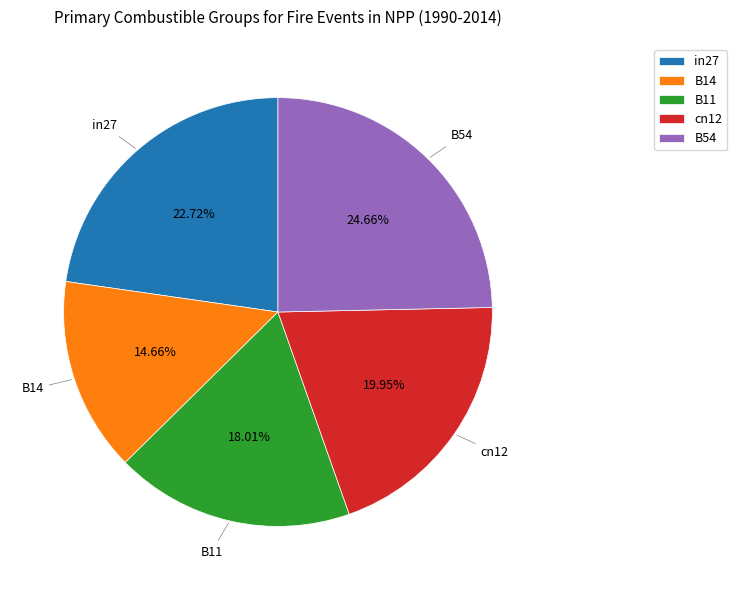

Combined, do B14 and B54 account for over 50%?

No